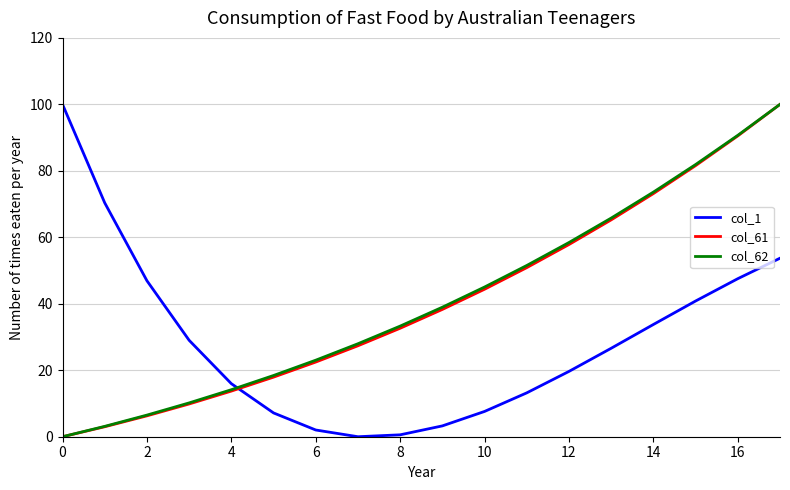

Which series ends up on top after the final intersection of col_61 and col_1?

col_61